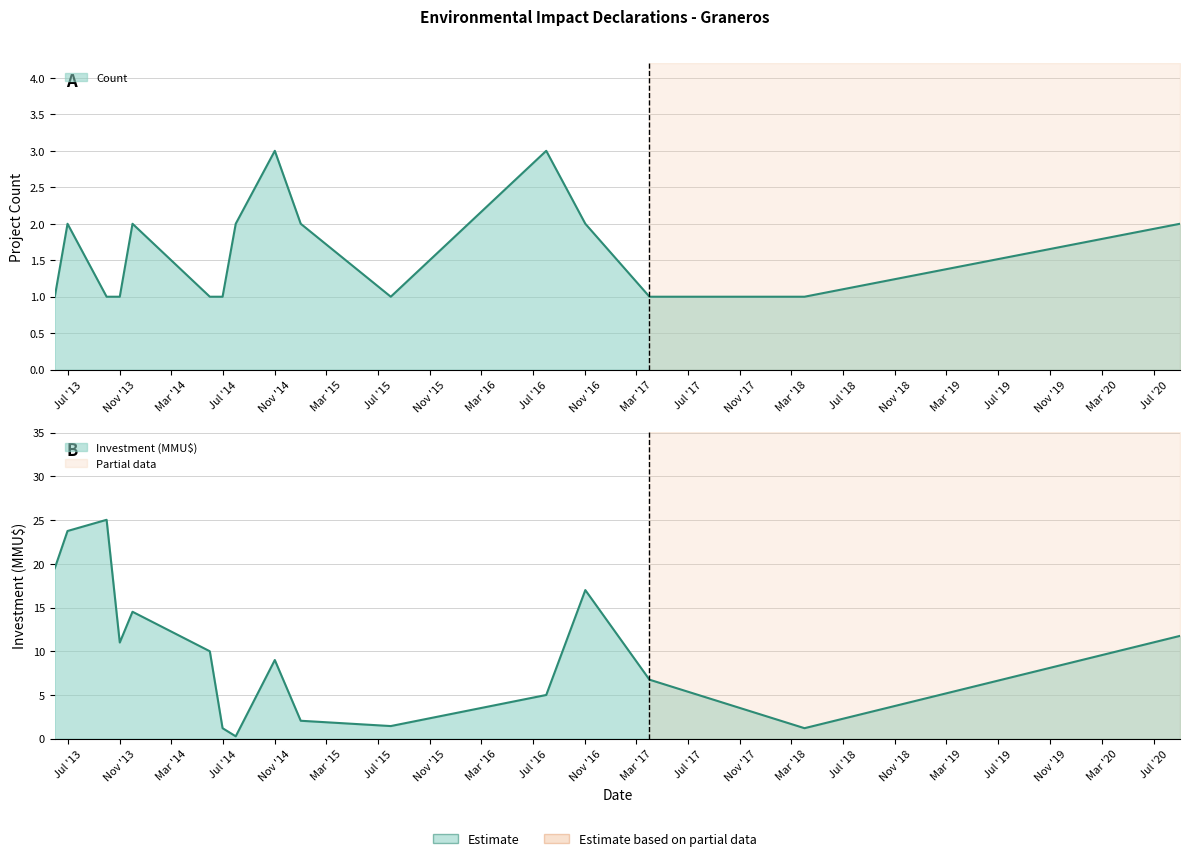

What is the sum of all Count values?

26.0